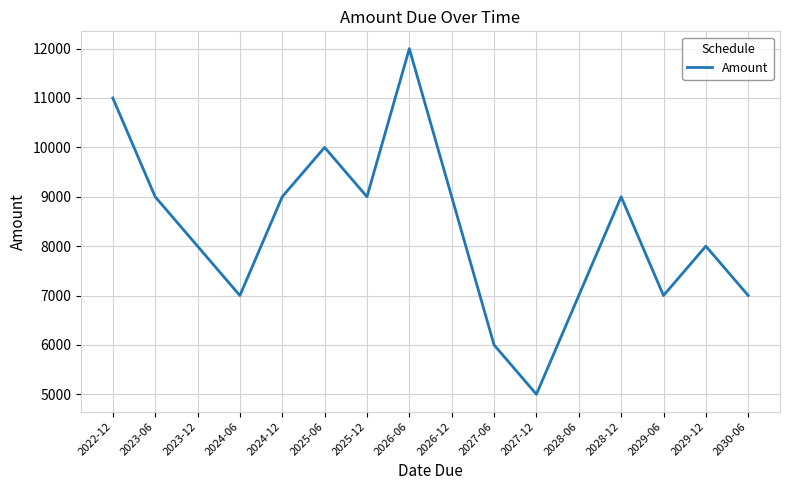

Is it true that the value at 2027-06 is 6000?

True